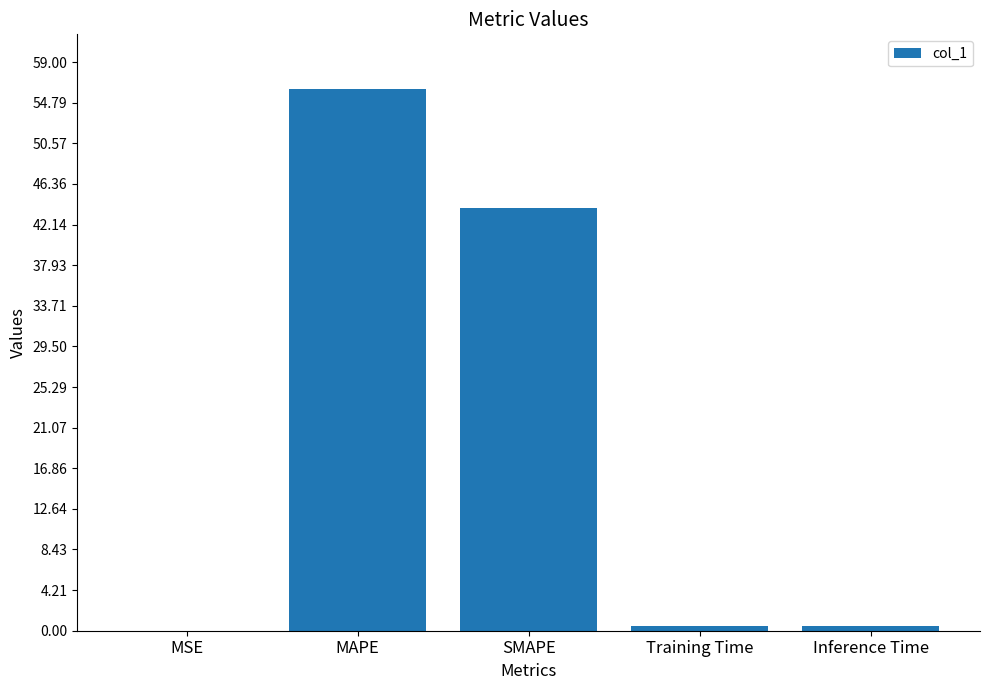

What value does the data have at MAPE?

56.3